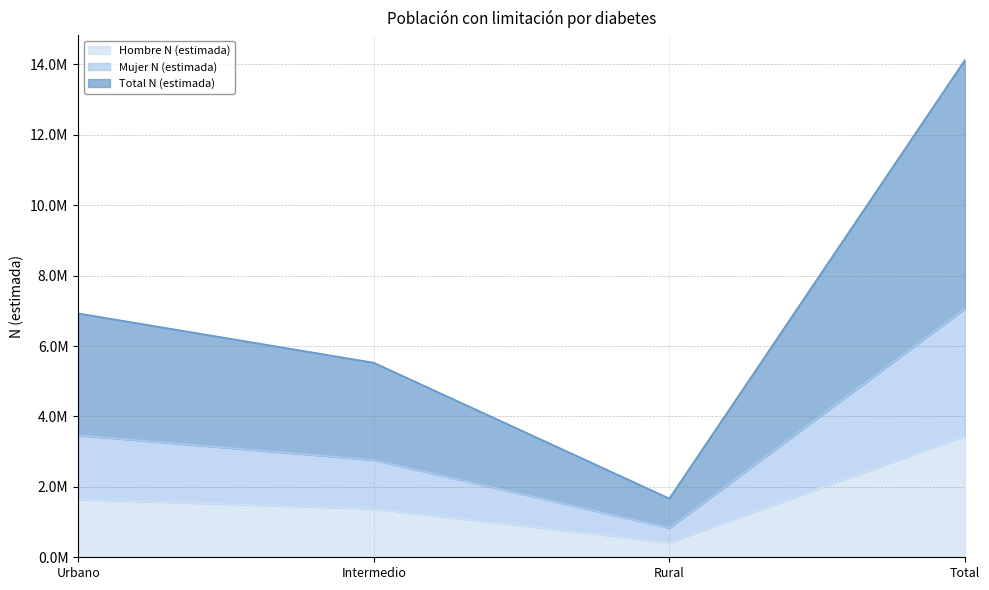

Does the chart display data point markers on the line(s)?

No